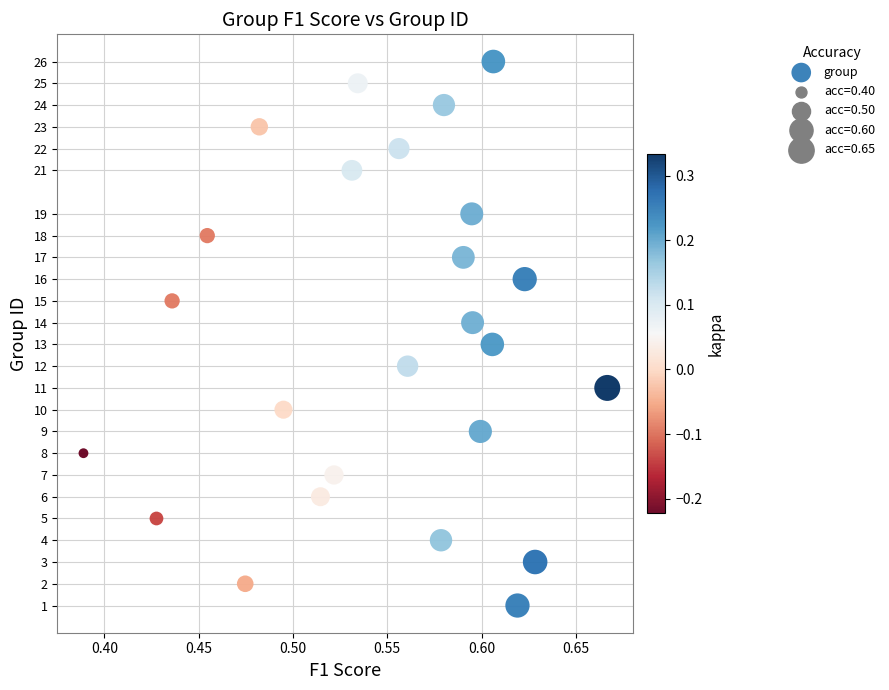

What is the range of Y values (max minus min)?

25